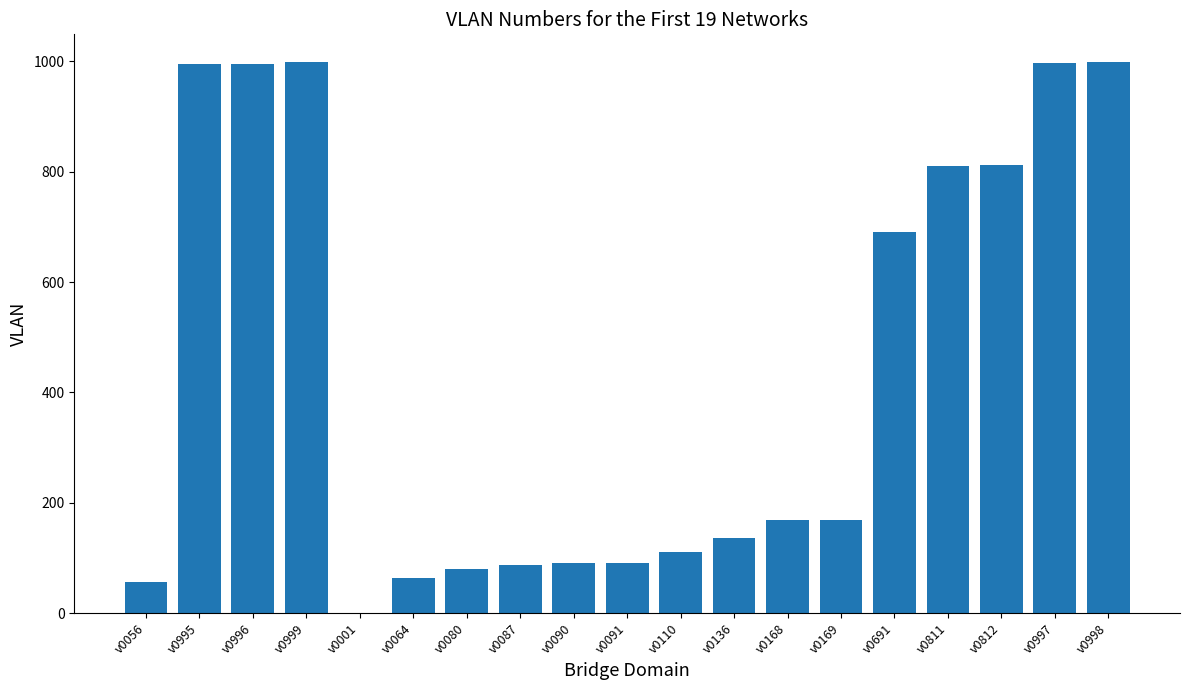

True or false: the data shows 90 at v0090.

True